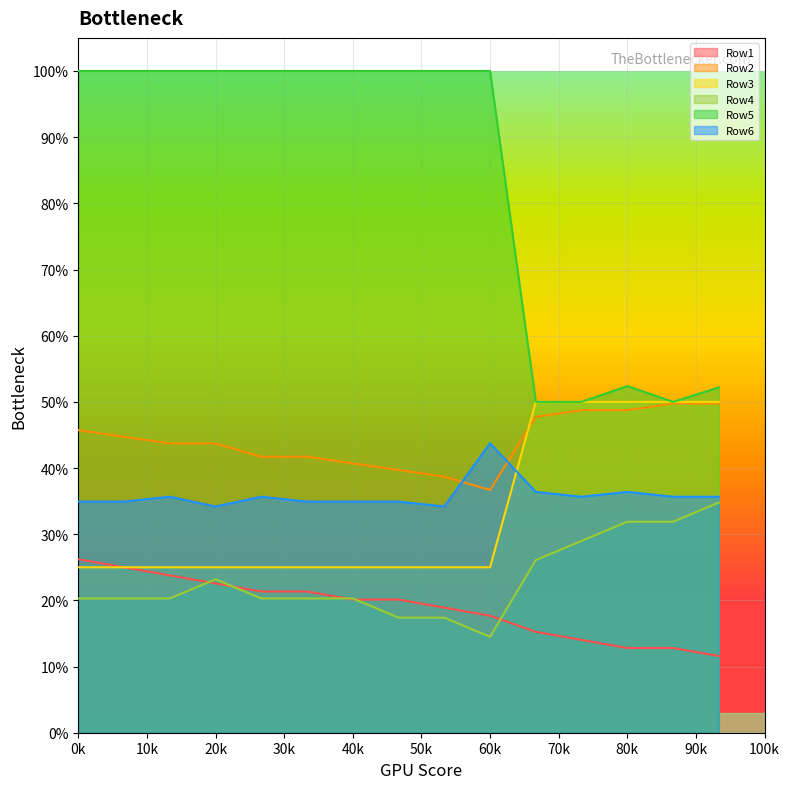

How many lines are shown in the chart?

6